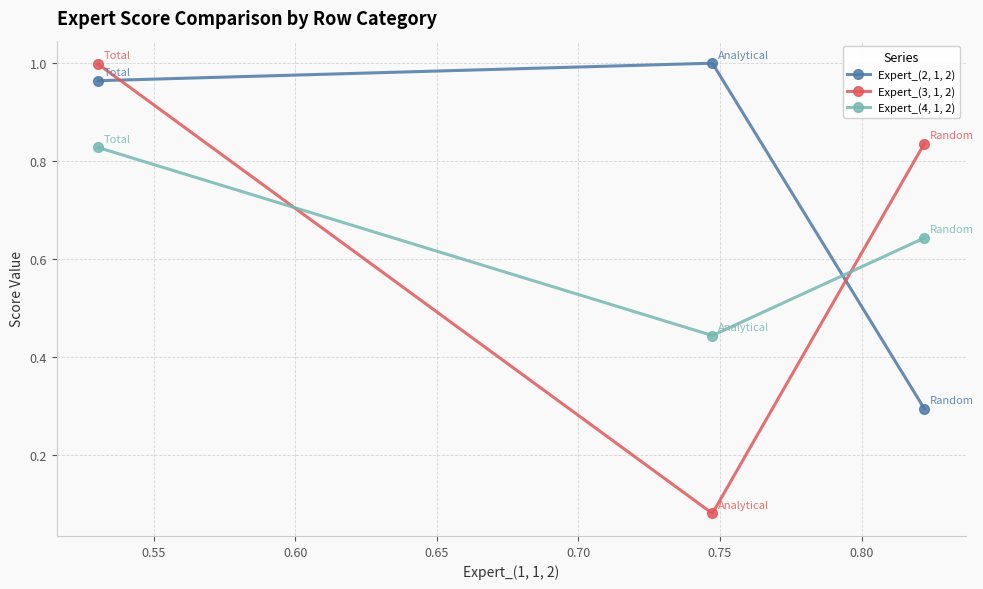

What is the value of the Expert_(2, 1, 2) point at the 3rd from the left?

0.3